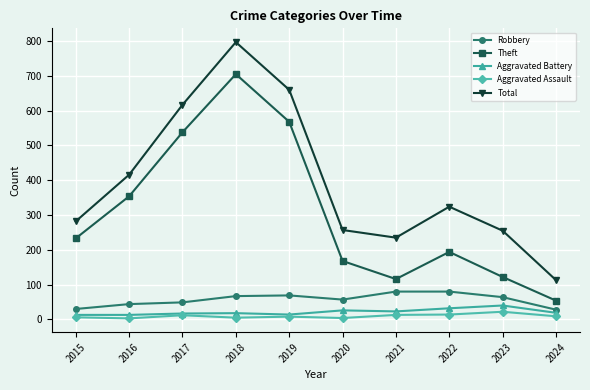

What is the sum of all Total values?

3956